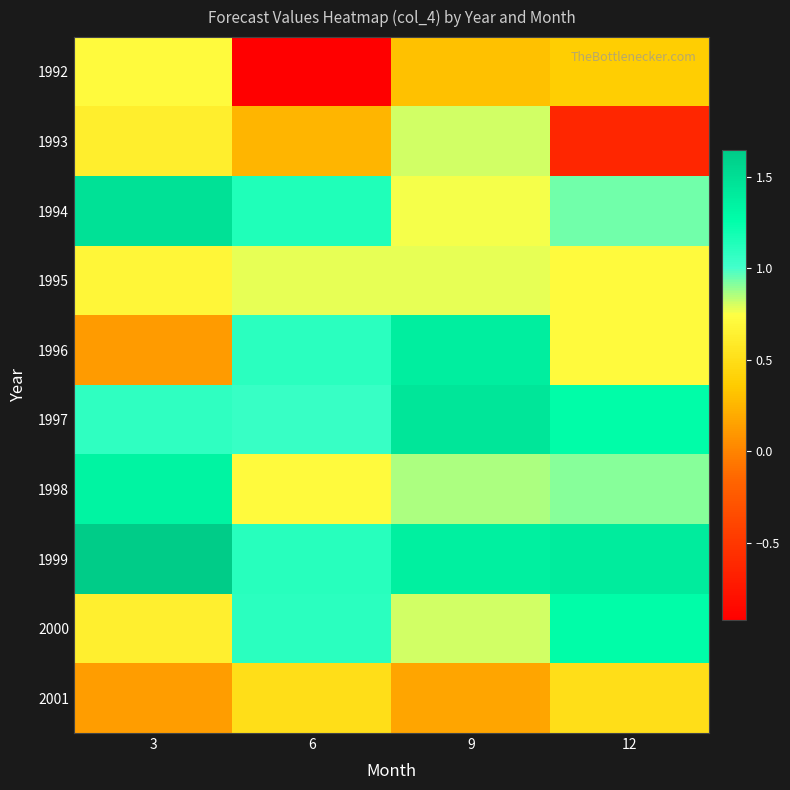

At how many categories does at least one series exceed 0?

4